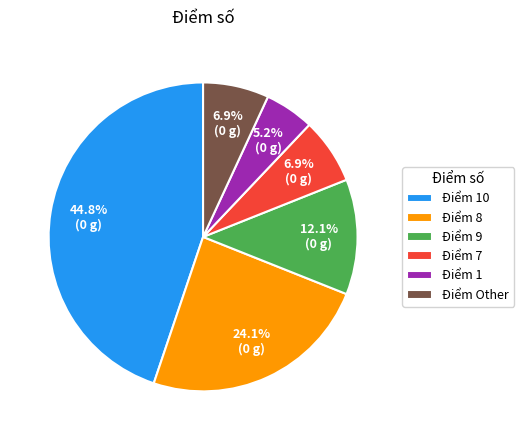

Which slice is the smallest?

Điểm 1